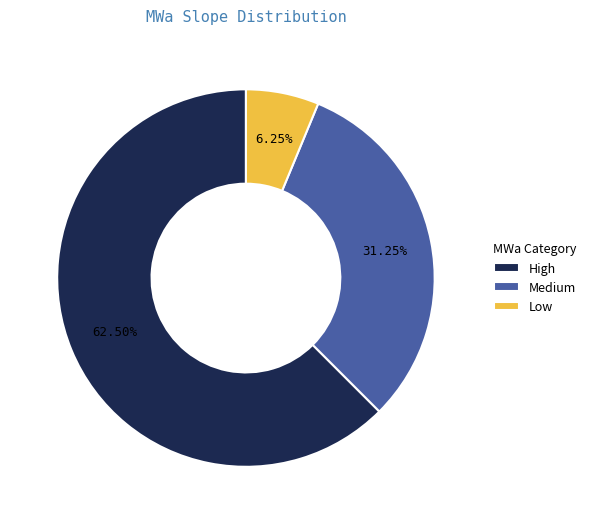

How much of the chart is everything except High?

37.5%